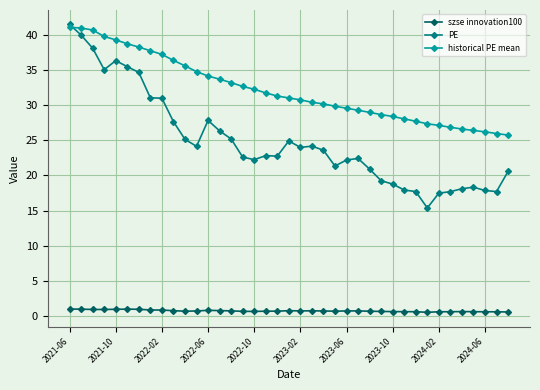

Which series has the largest range (max minus min)?

PE